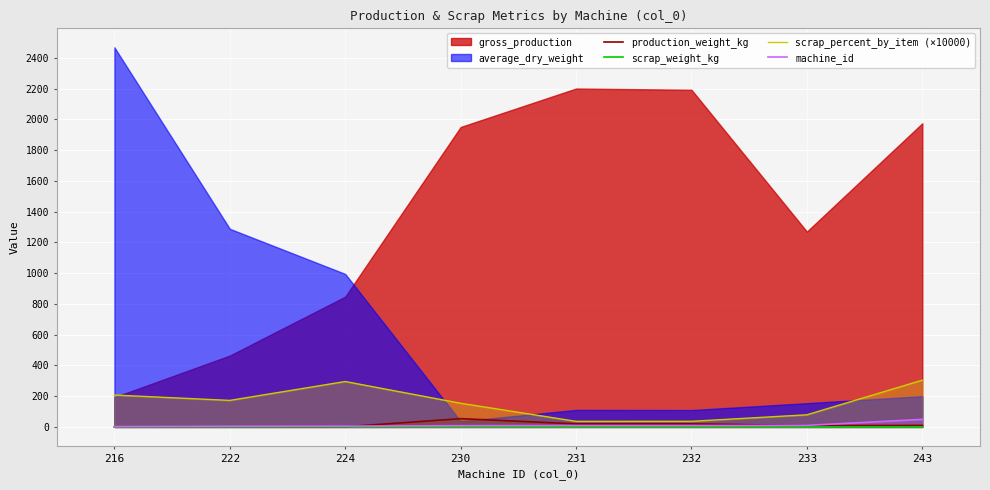

The scrap_percent_by_item (×10000) series shows 172.4 at 222. True or false?

True